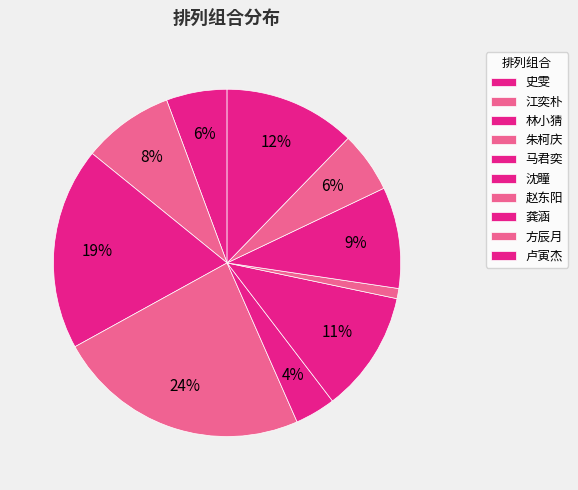

How many slices are in this pie chart?

10